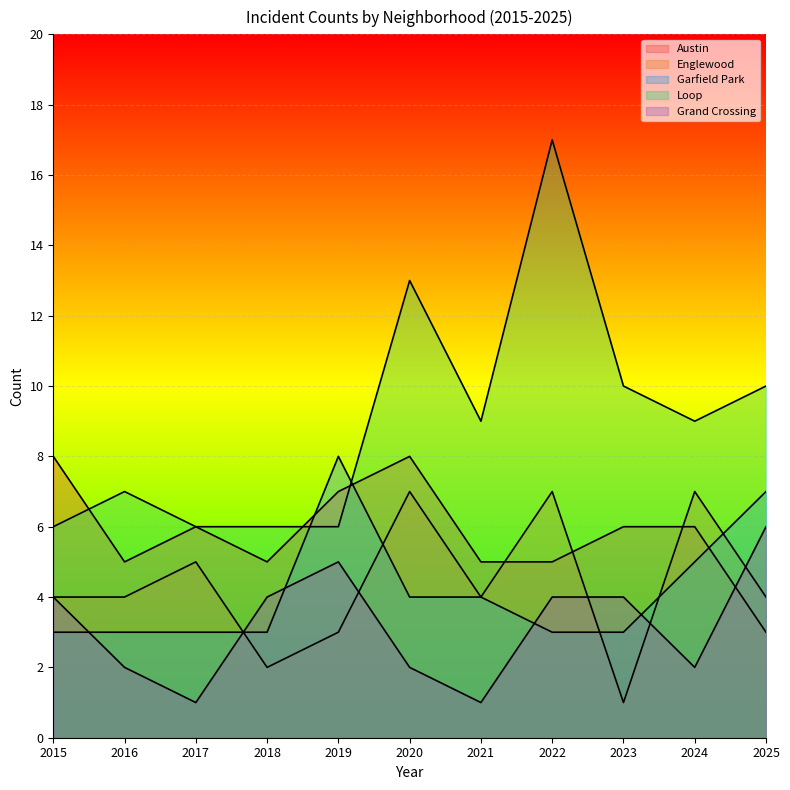

What are all the series names shown in the legend?

Austin, Englewood, Garfield Park, Loop, Grand Crossing